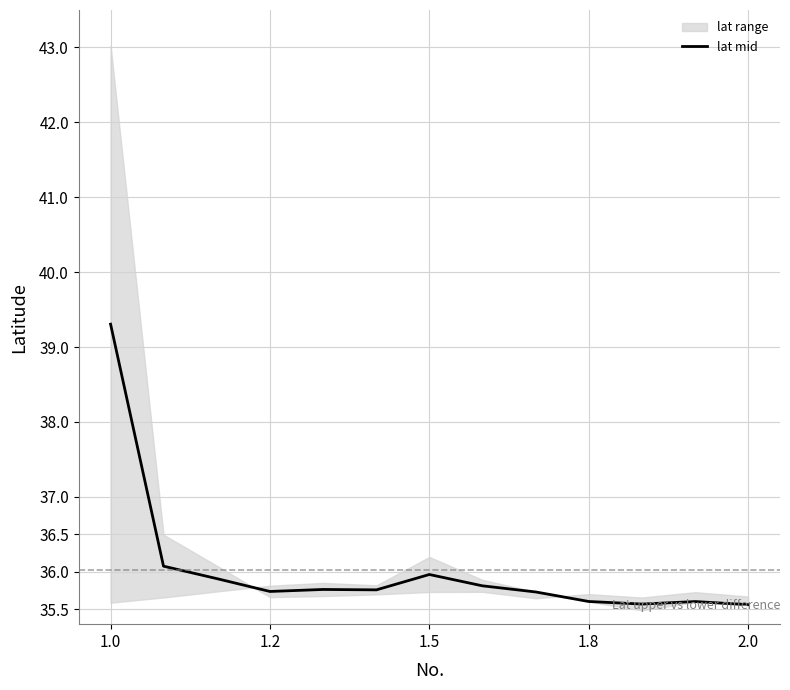

The value of lat mid at 1.0 is 39.3. True or false?

True